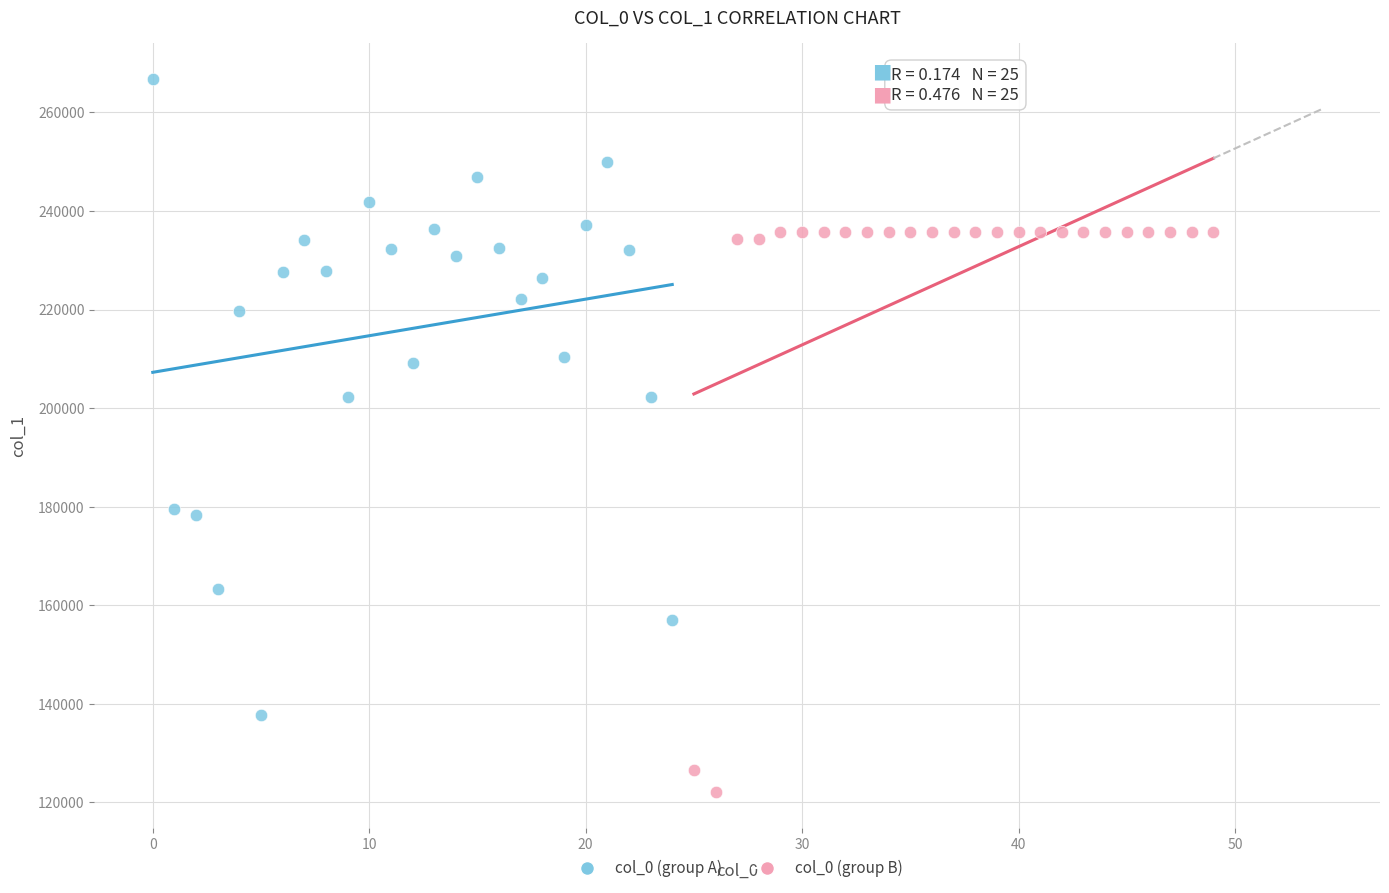

What are all the series names shown in the legend?

col_0 (group A), col_0 (group B)